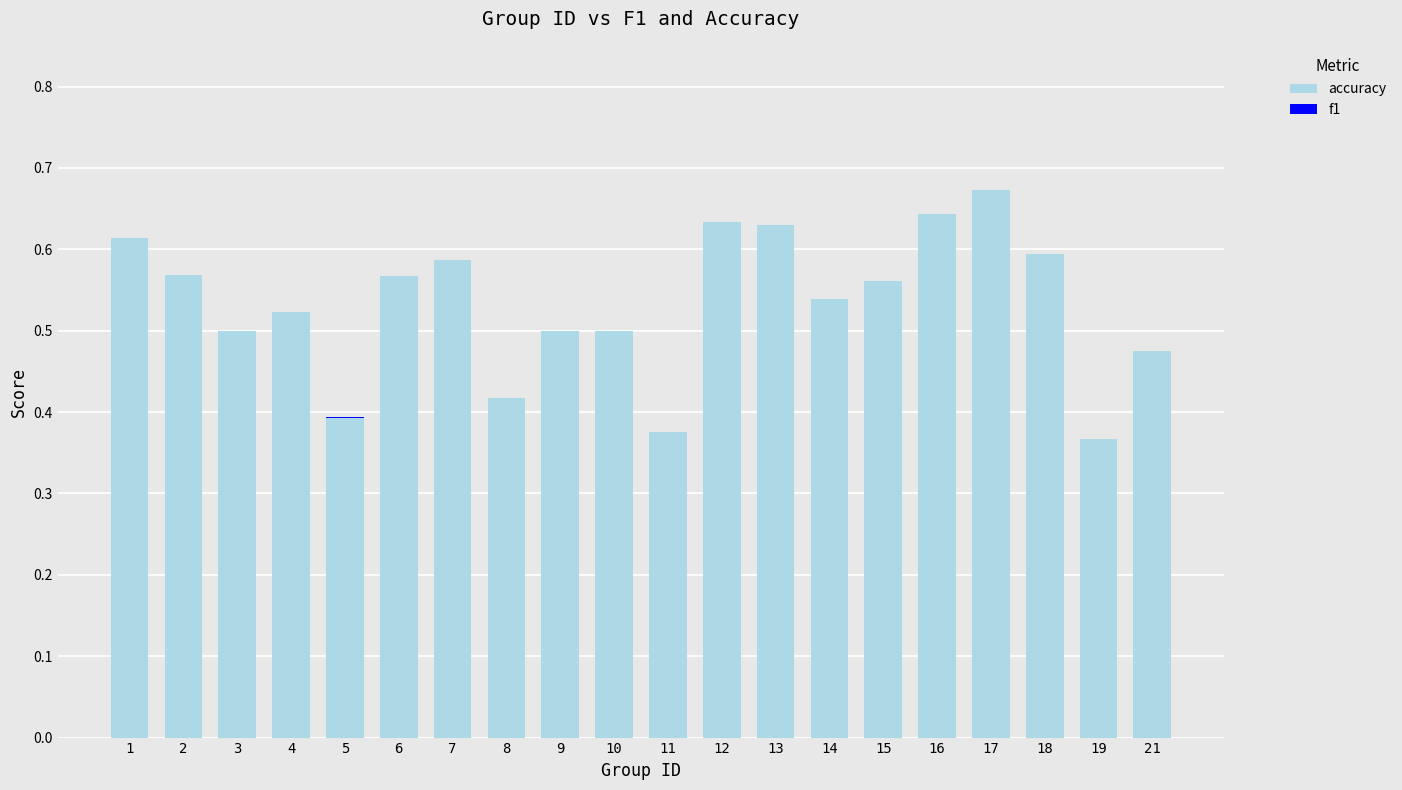

The accuracy series shows 0.6 at 2. True or false?

True